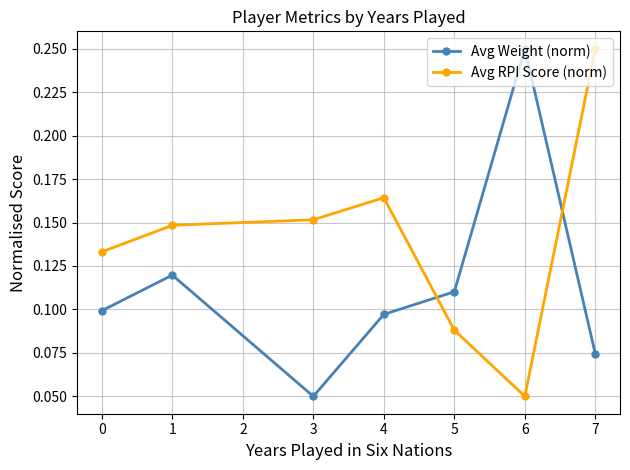

Is the value of Avg Weight (norm) at 1 greater than the value of Avg RPI Score (norm) at 6?

Yes